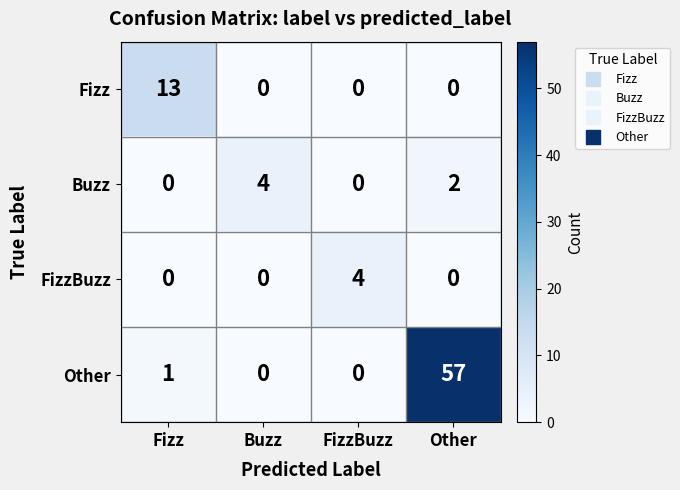

What is the difference between the maximum and minimum values in the Other series?

57